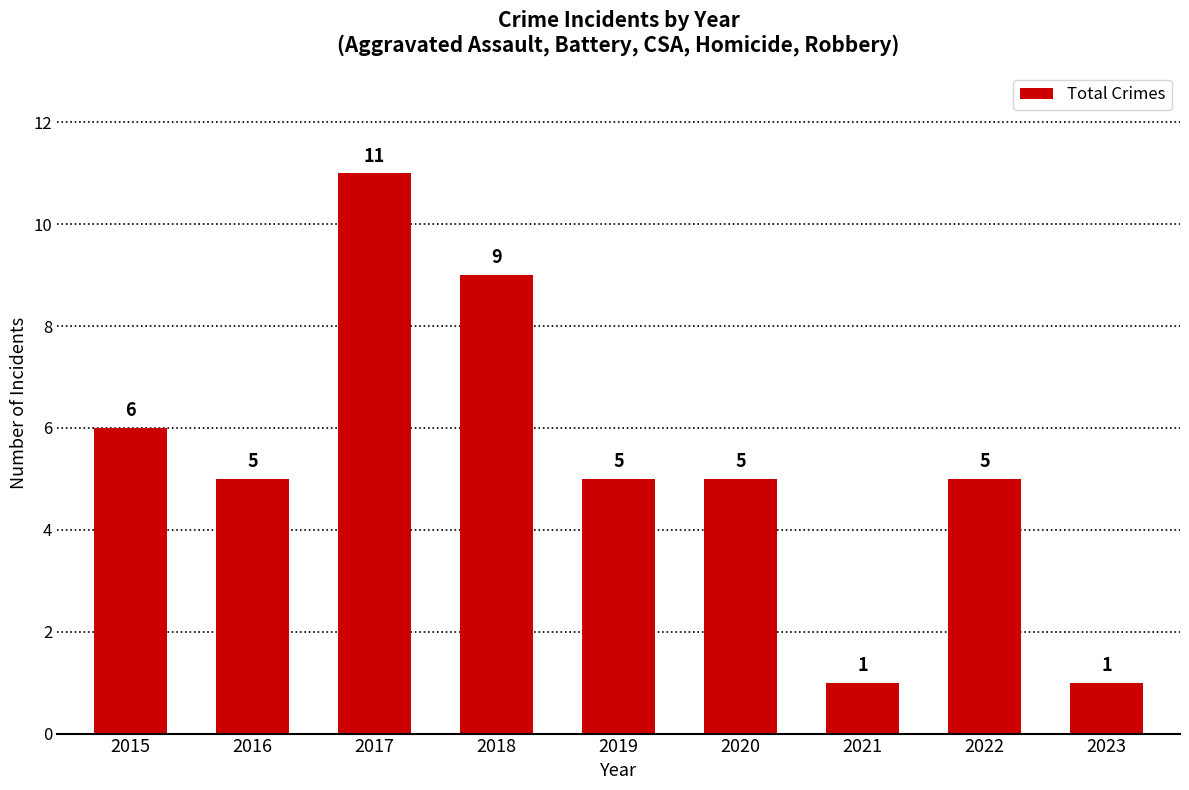

Approximately how many times larger is the value at 2015 compared to 2019?

1.2